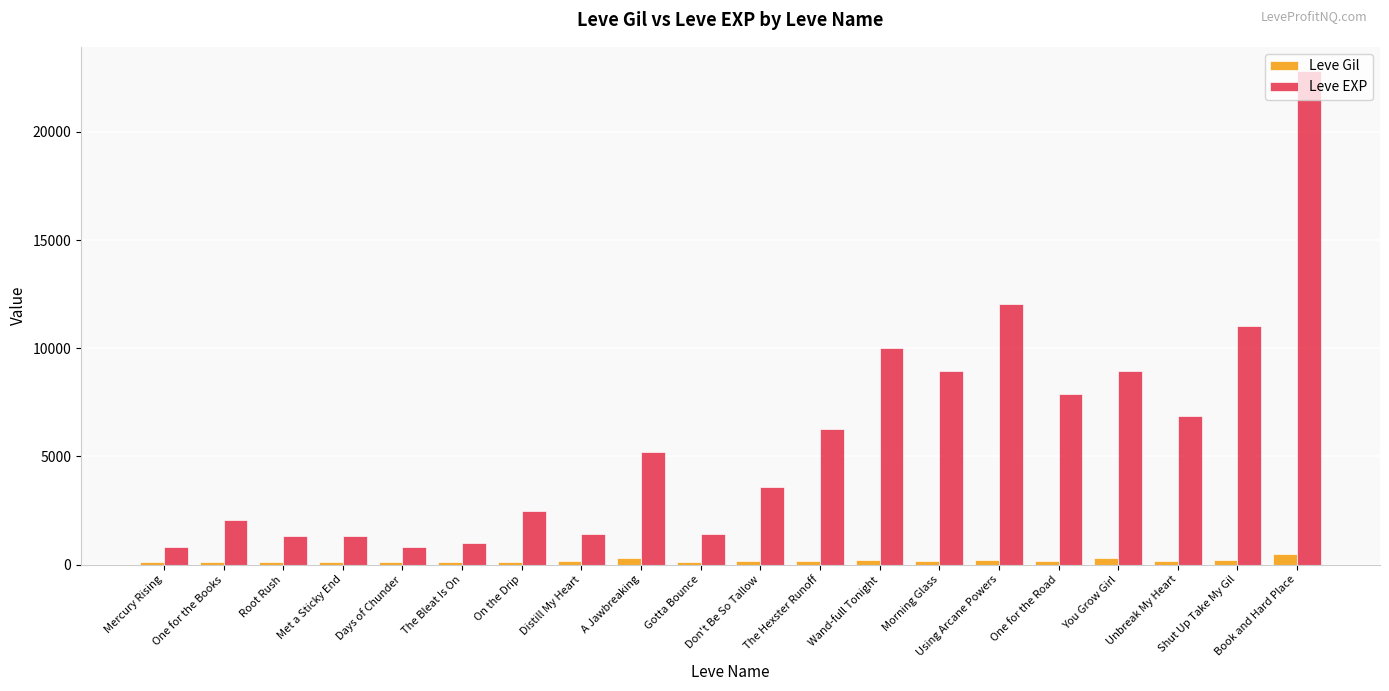

Which series has the largest range (max minus min)?

Leve EXP